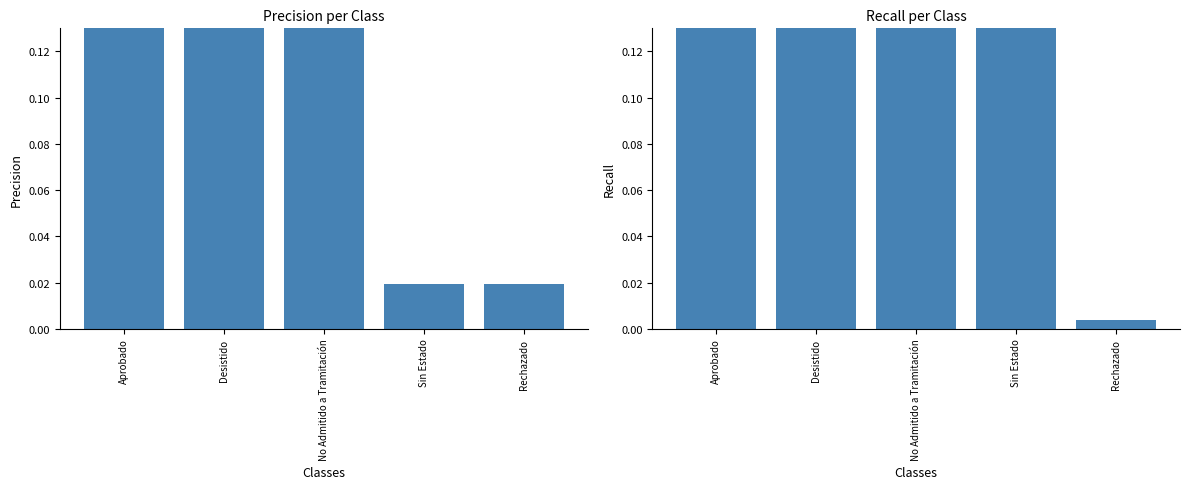

How many groups of bars are there?

5